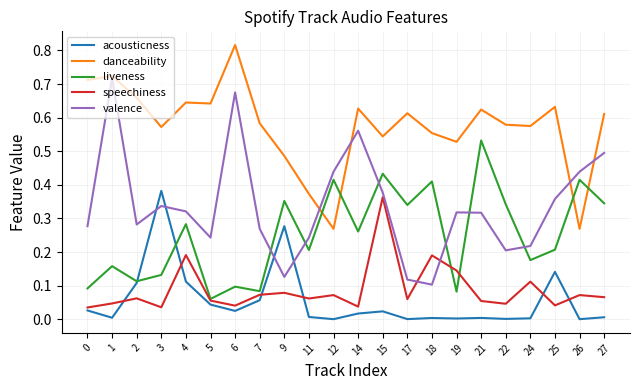

At which label does speechiness reach its peak?

15